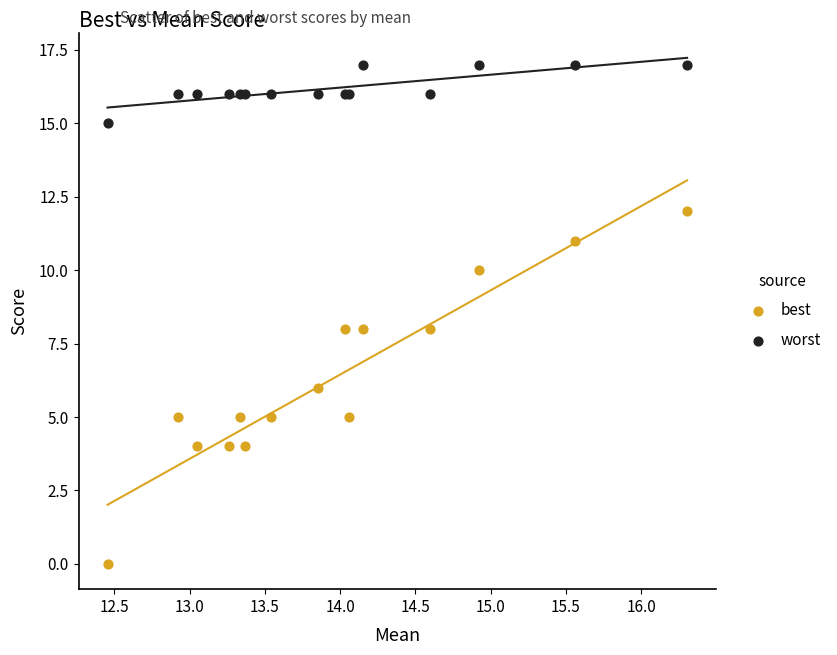

Which series contains the highest Y value?

worst